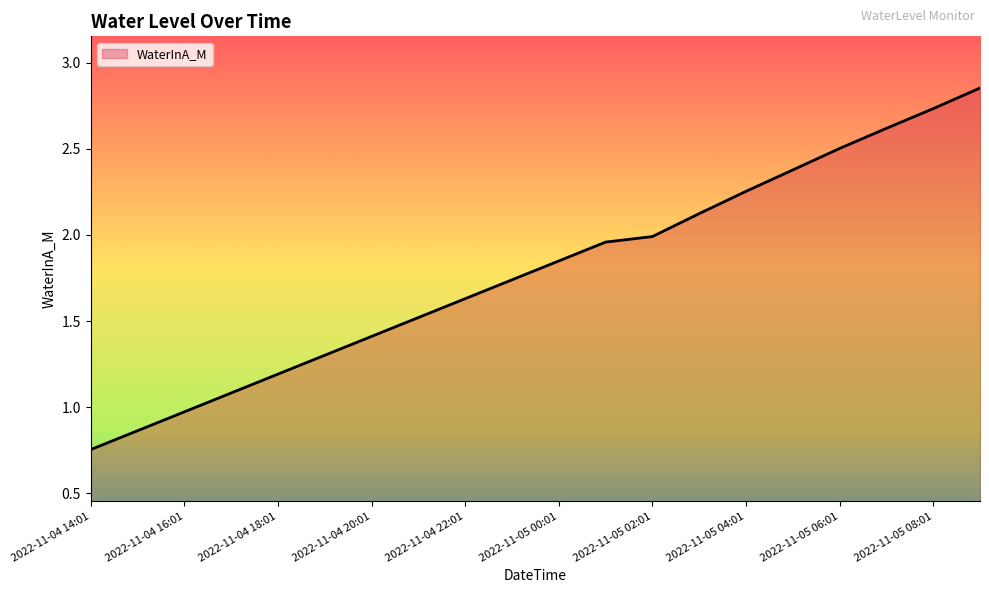

What is the label of the 15th point from the left?

2022-11-05 04:01